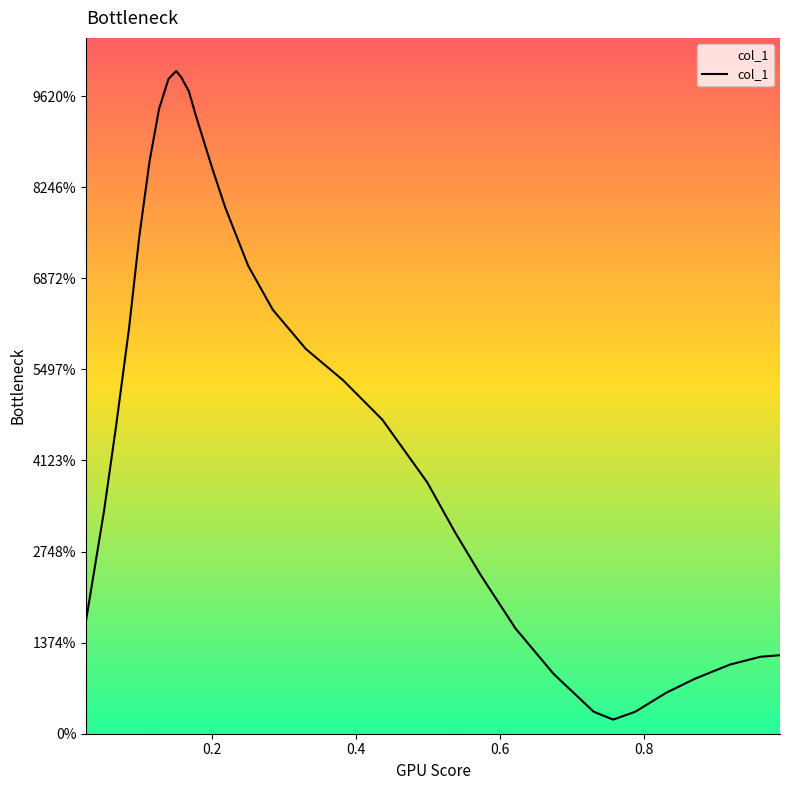

Reading left to right, extract all data points from this chart.

0.0	0.1	0.1	0.1	0.1	0.2	0.2	0.2	0.2	0.2	0.2	0.2	0.2	0.1	0.1	0.1	0.1	0.1	0.1	0.1	0.1	0.0	0.0	0.0	0.0	0.0	0.0	0.0	0.0	0.0	0.0	0.0